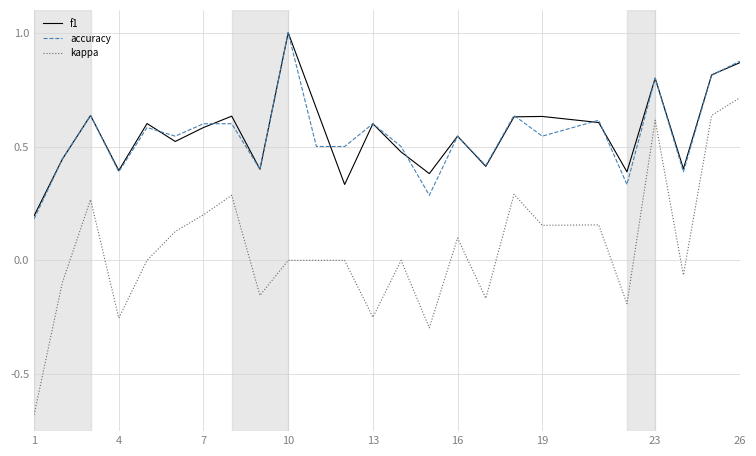

Which series has the largest range (max minus min)?

kappa